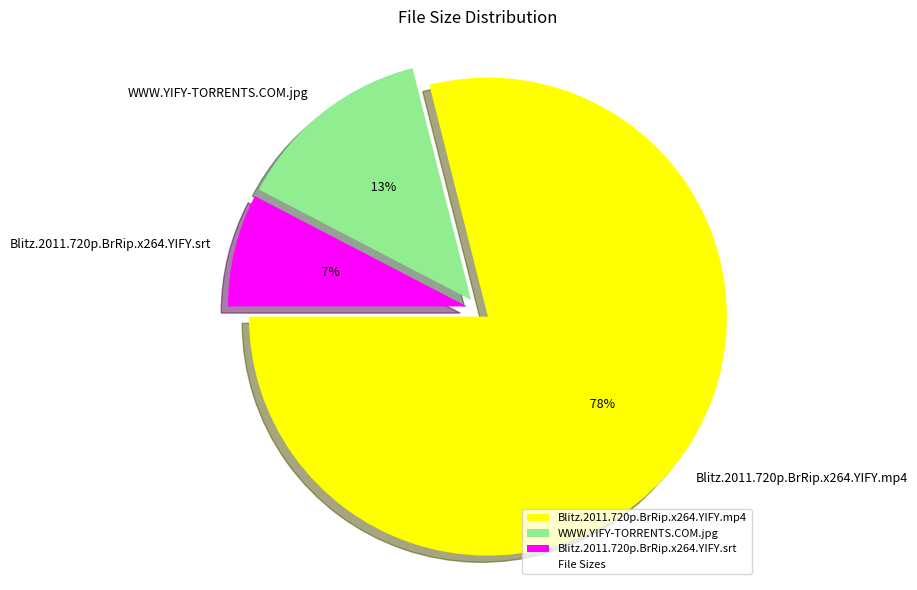

What is the change in value from Blitz.2011.720p.BrRip.x264.YIFY.mp4 to WWW.YIFY-TORRENTS.COM.jpg?

-622.6